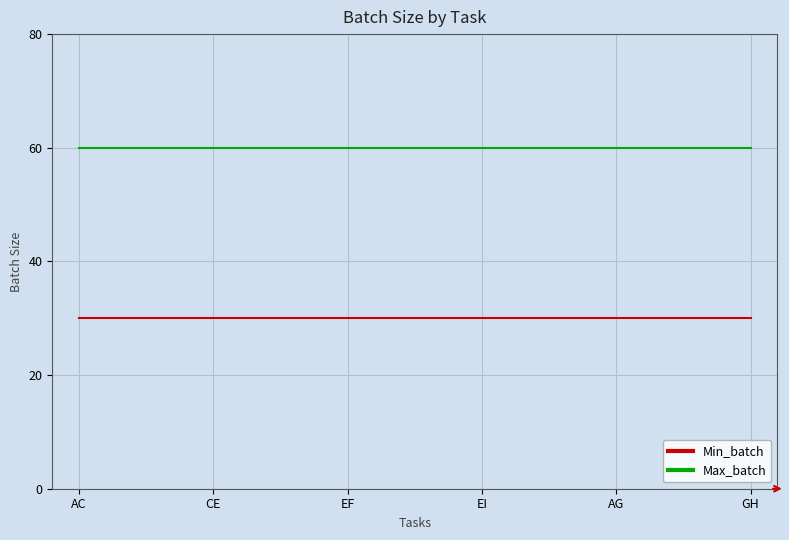

Is it true that Min_batch equals 30 at AG?

True